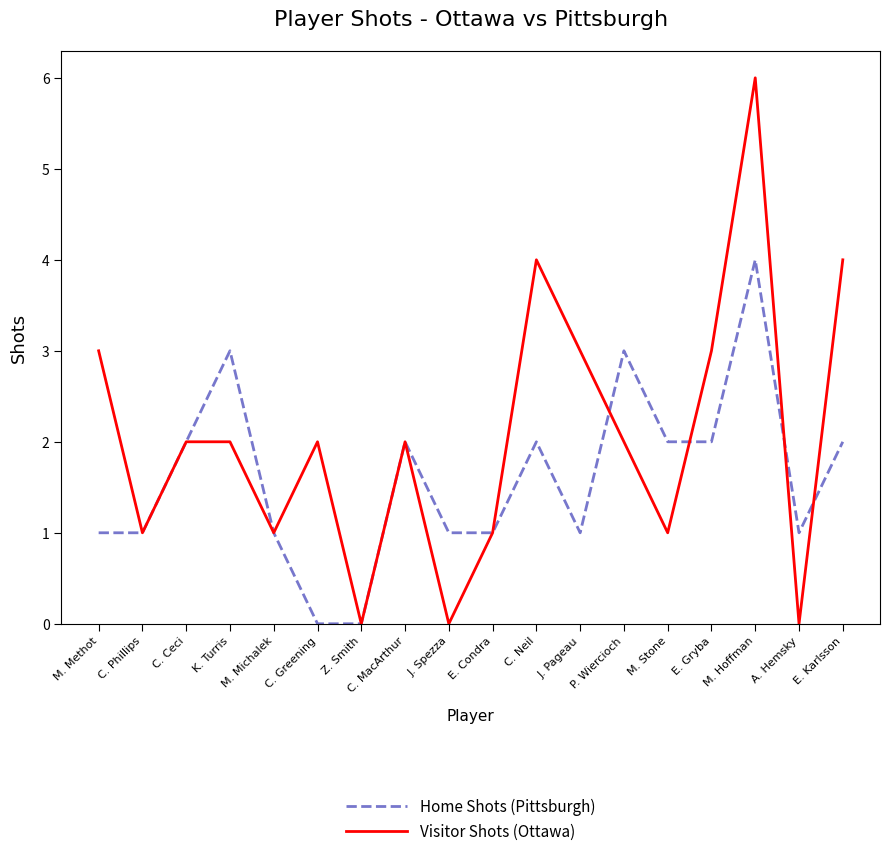

Which category has the highest value across all series?

M. Hoffman